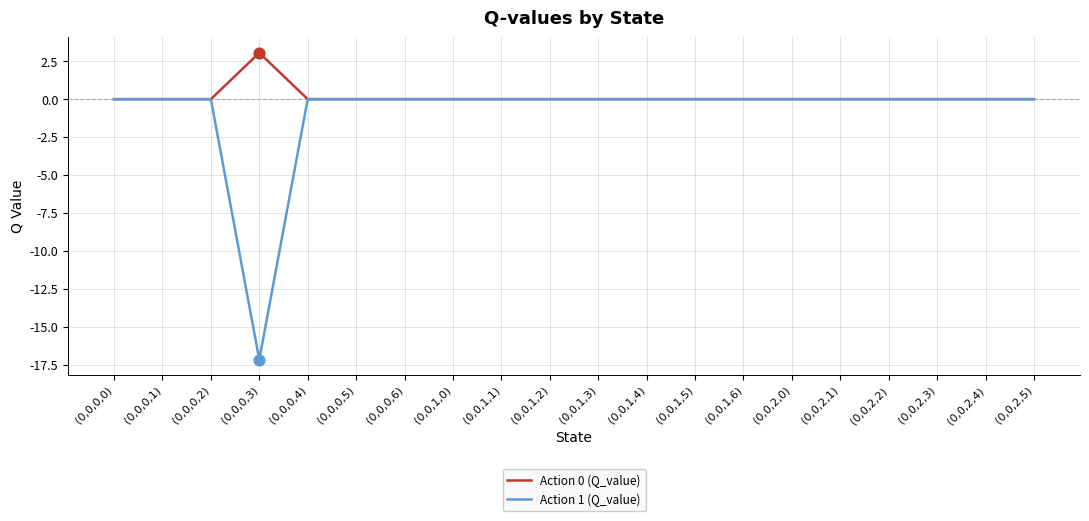

Is the value of Action 0 (Q_value) at (0,0,0,3) greater than the value of Action 1 (Q_value) at (0,0,0,1)?

Yes